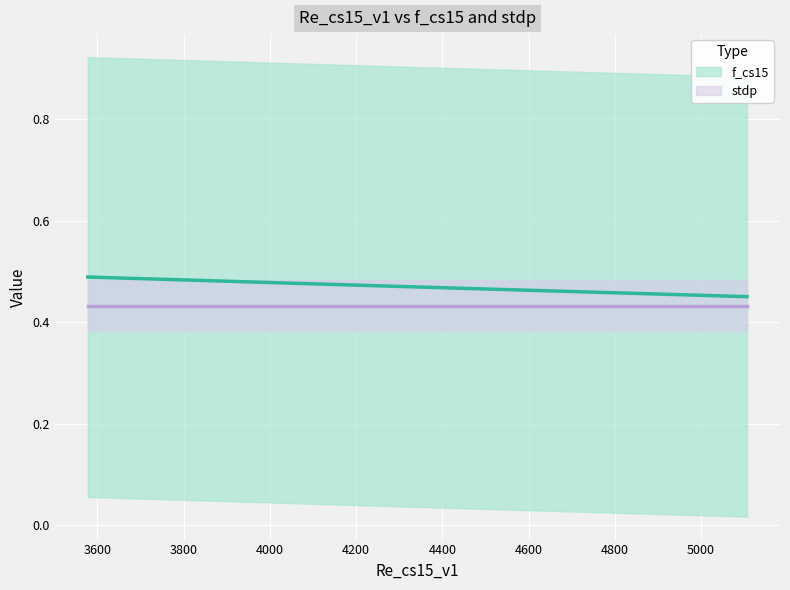

What is the maximum value shown in the chart?

0.5